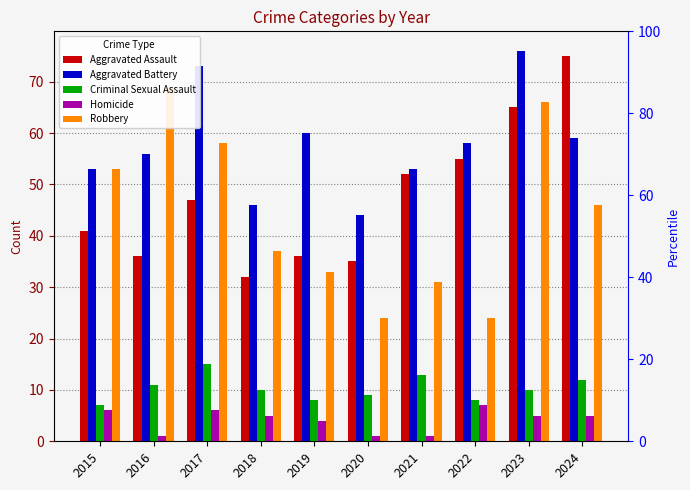

Is the value of Aggravated Assault at 2019 greater than the value of Aggravated Battery at 2024?

No